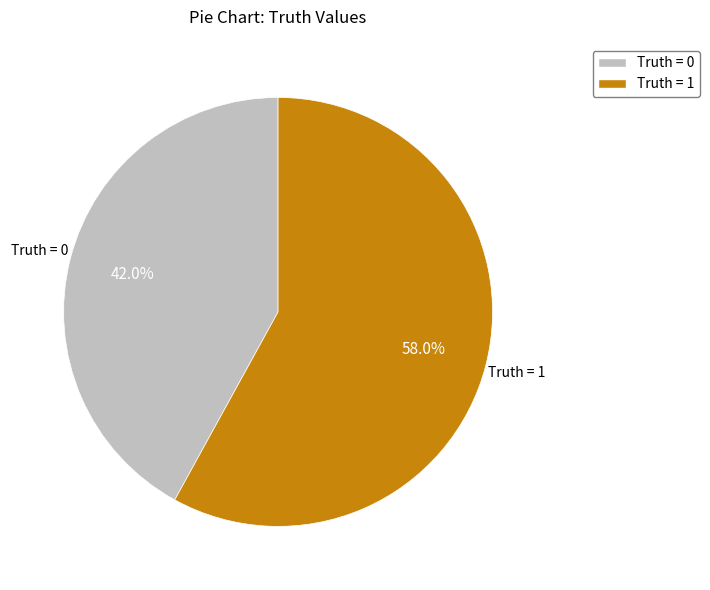

To the nearest percent, what is the average slice percentage?

50%